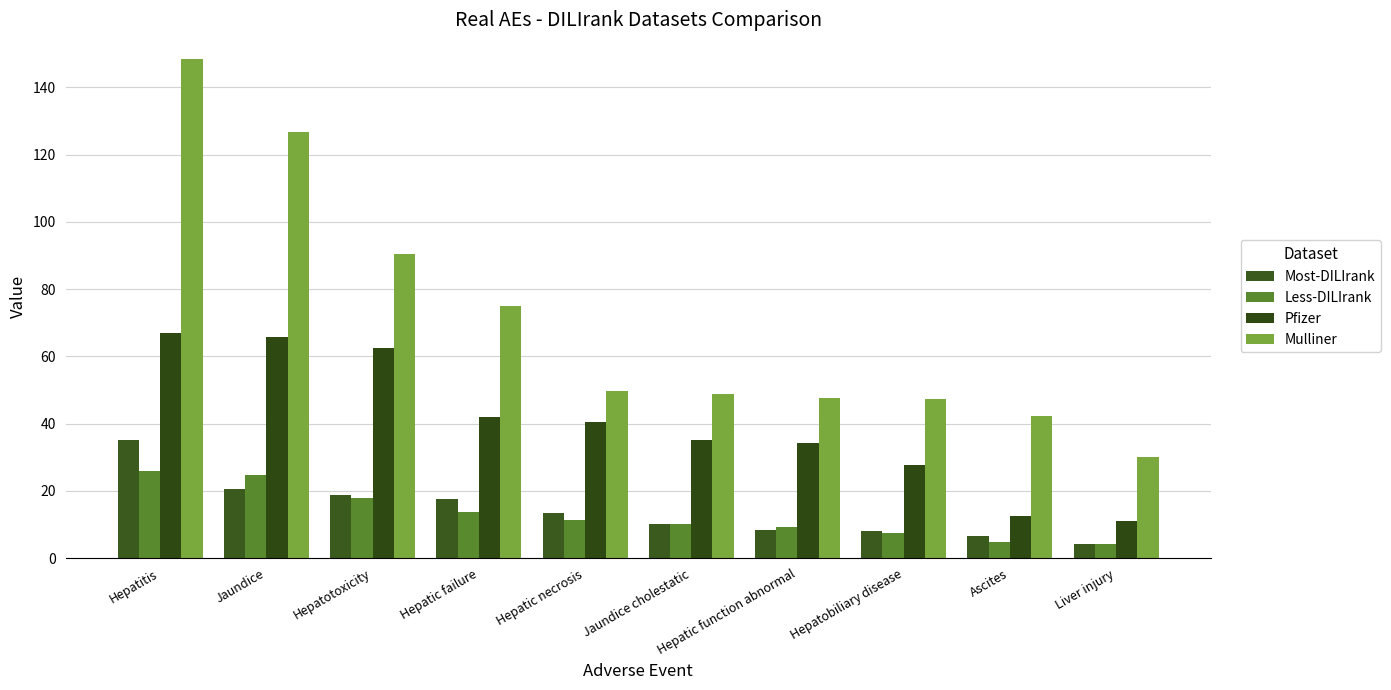

How many values in the Less-DILIrank series exceed 11?

5